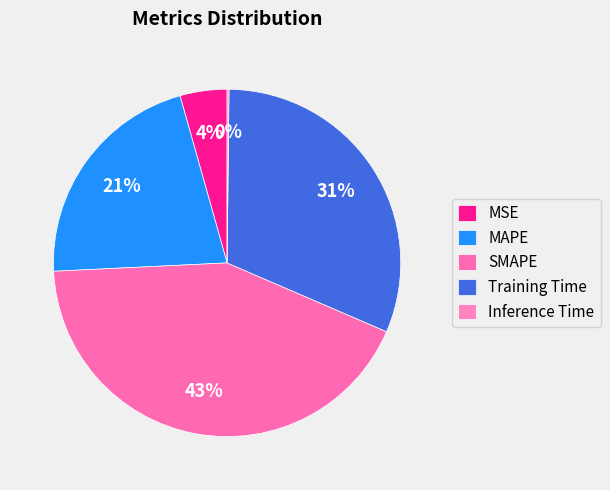

How many slices are in this pie chart?

5